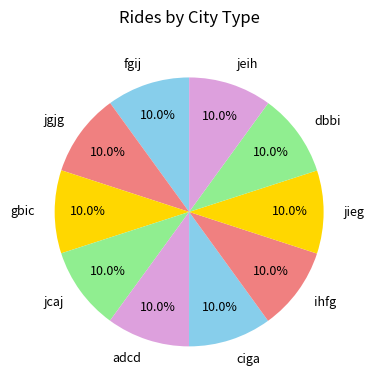

Is it true that jgjg is 1% of the pie?

False